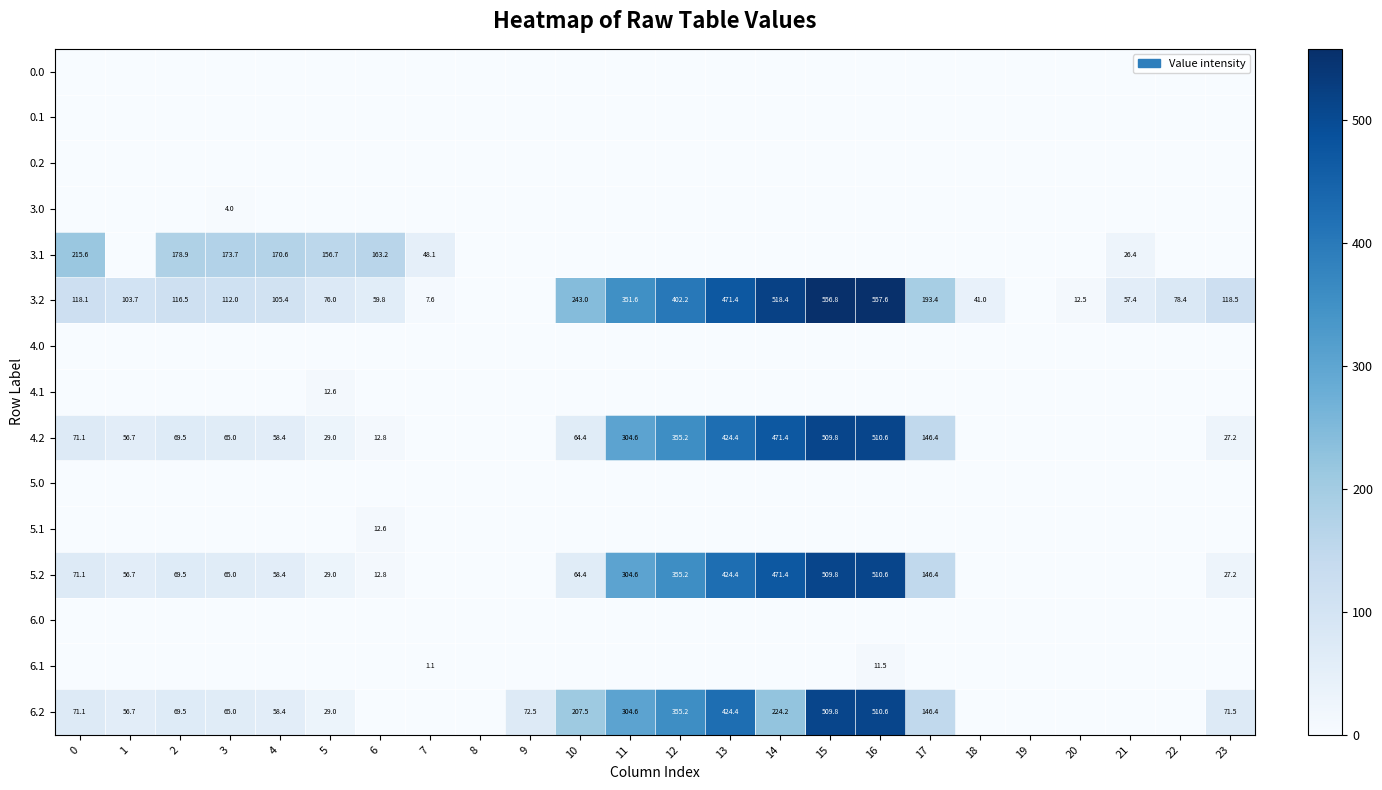

True or false: 6.2 has a value of 88.0 at 1.

False